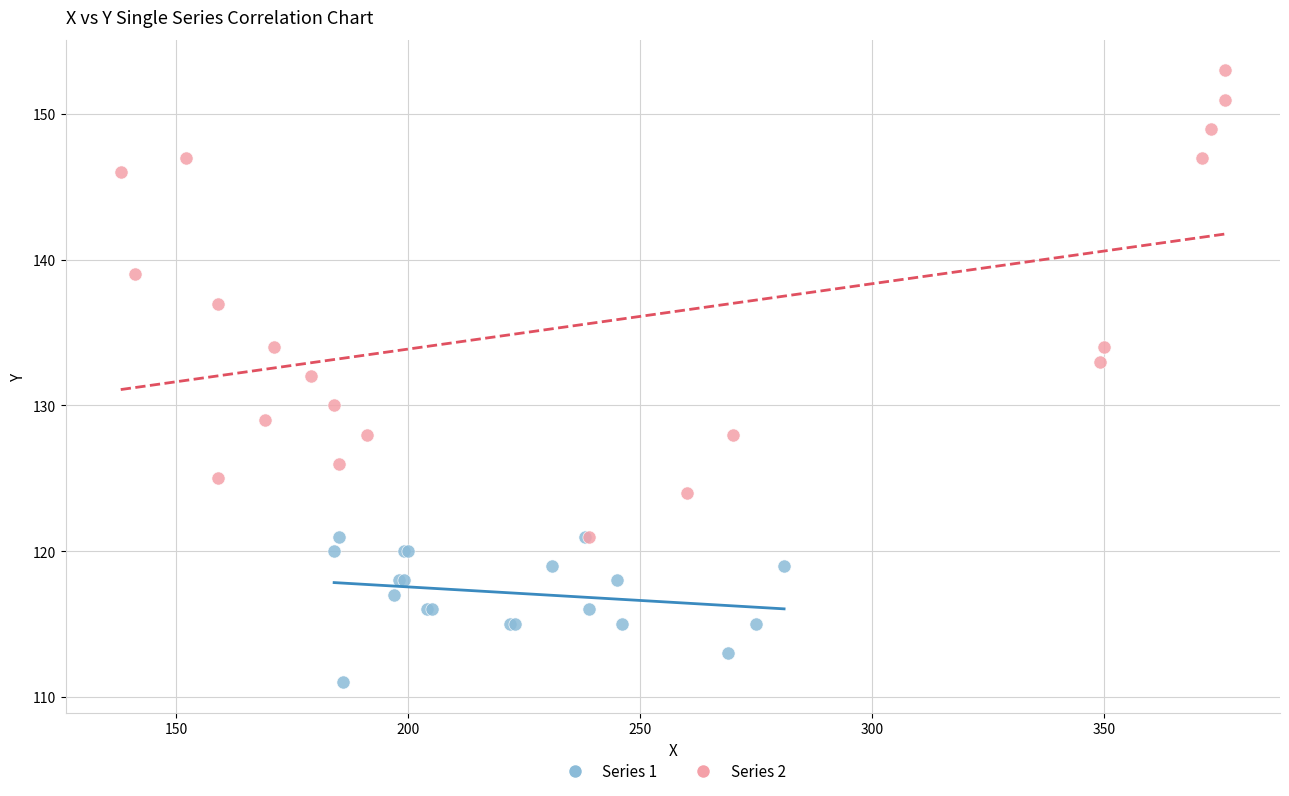

Which series has the widest spread of Y values?

Series 2